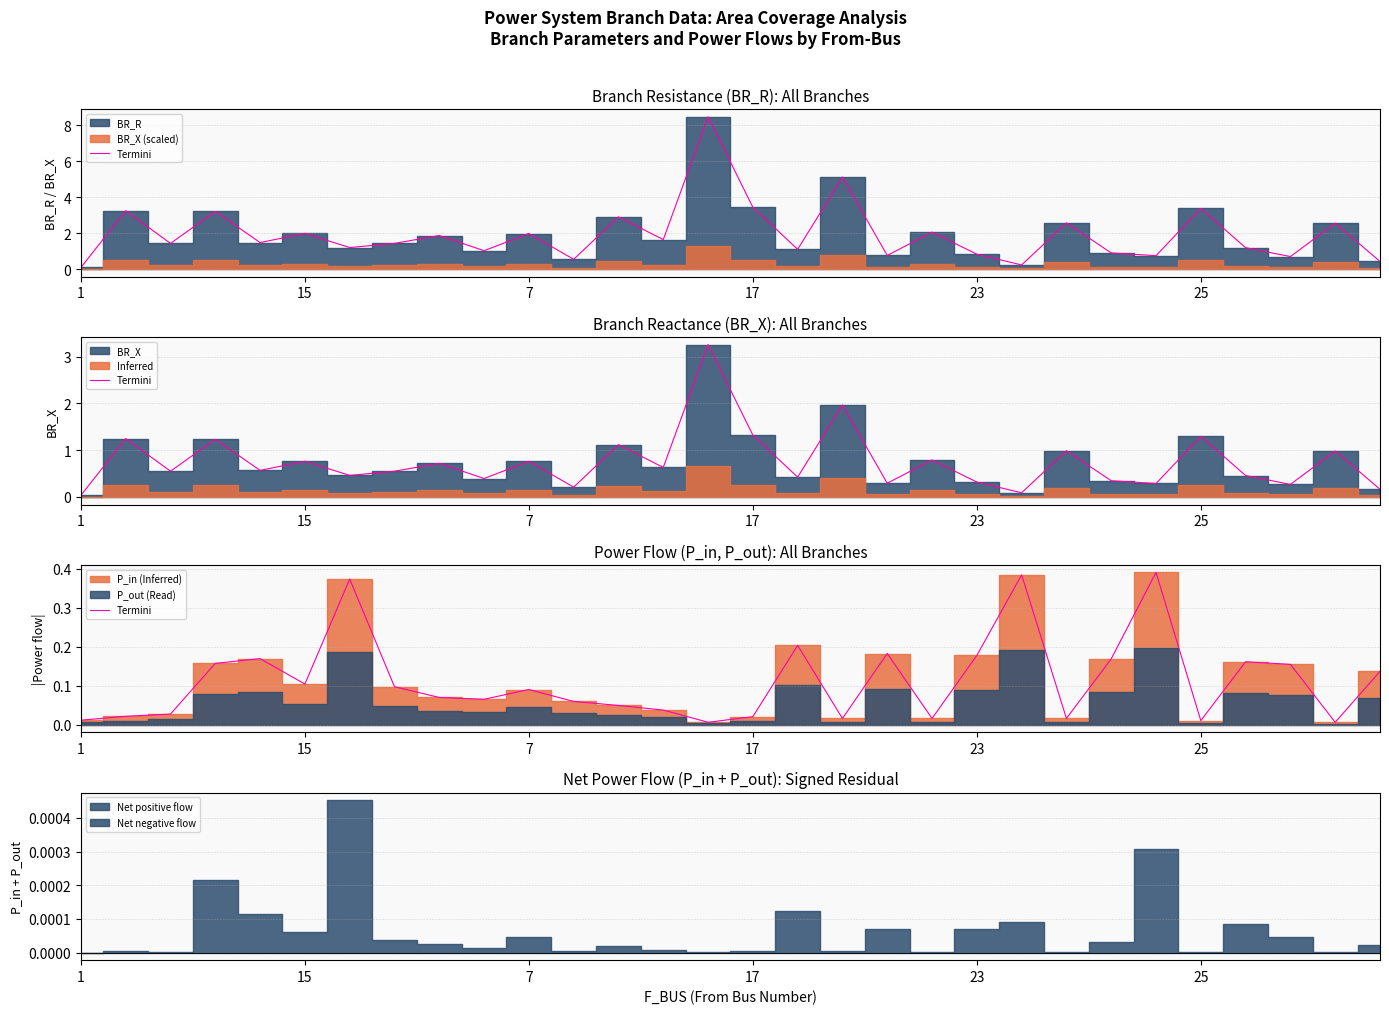

What is the value of the 26th point from the left?

0.1